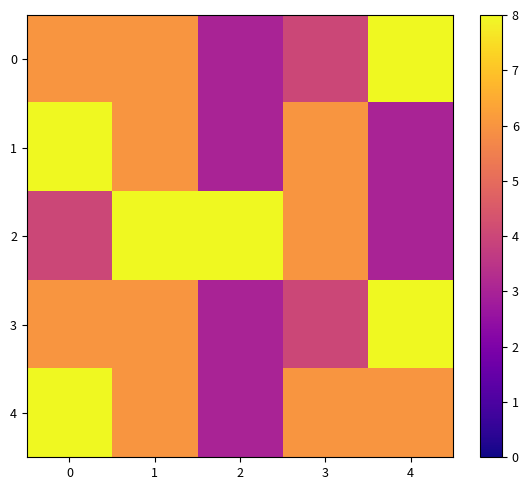

What is the difference between the highest and lowest values at 0?

4